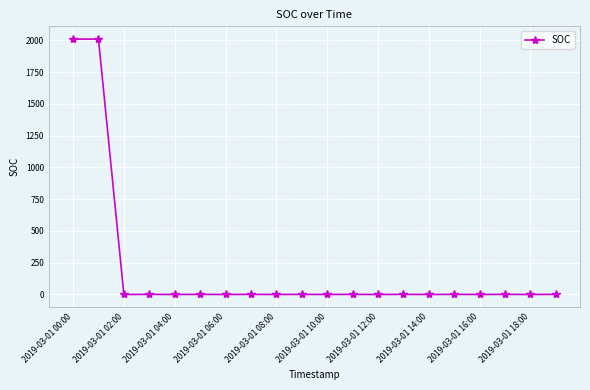

What is the maximum value shown in the chart?

2009